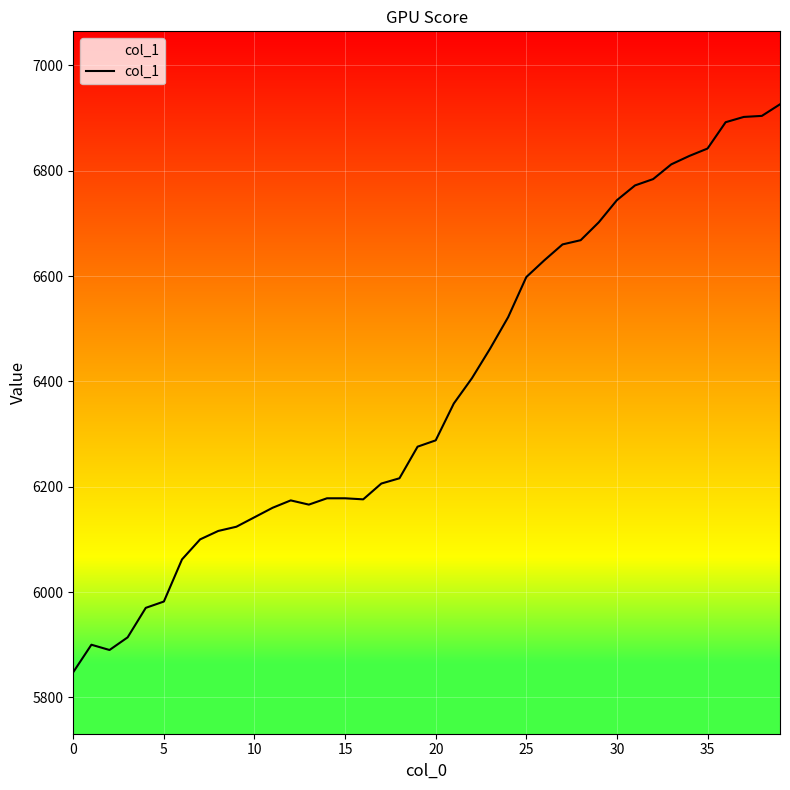

What is the smallest value displayed?

5848